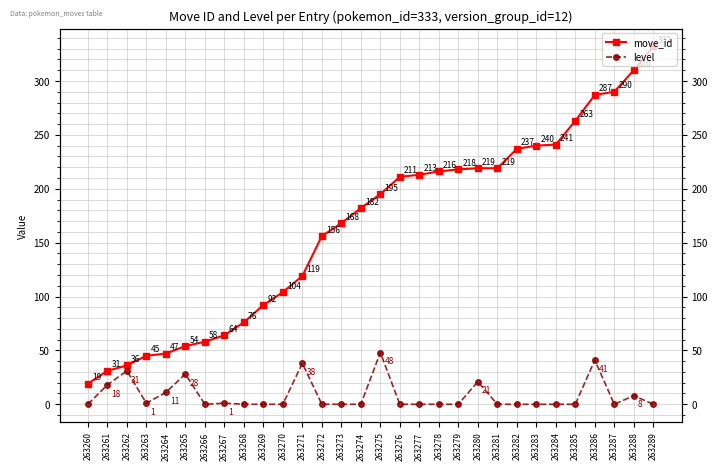

What is the value of the move_id point at the 4th from the left?

45